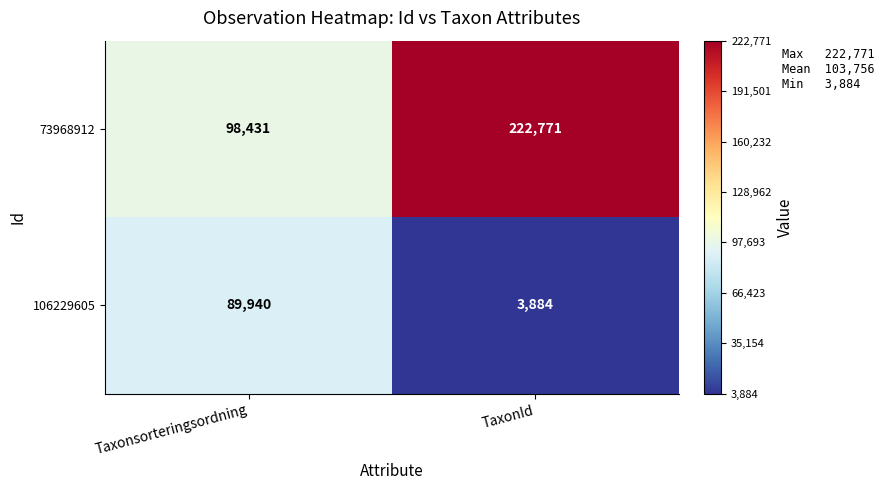

The 73968912 series shows 149147 at Taxonsorteringsordning. True or false?

False